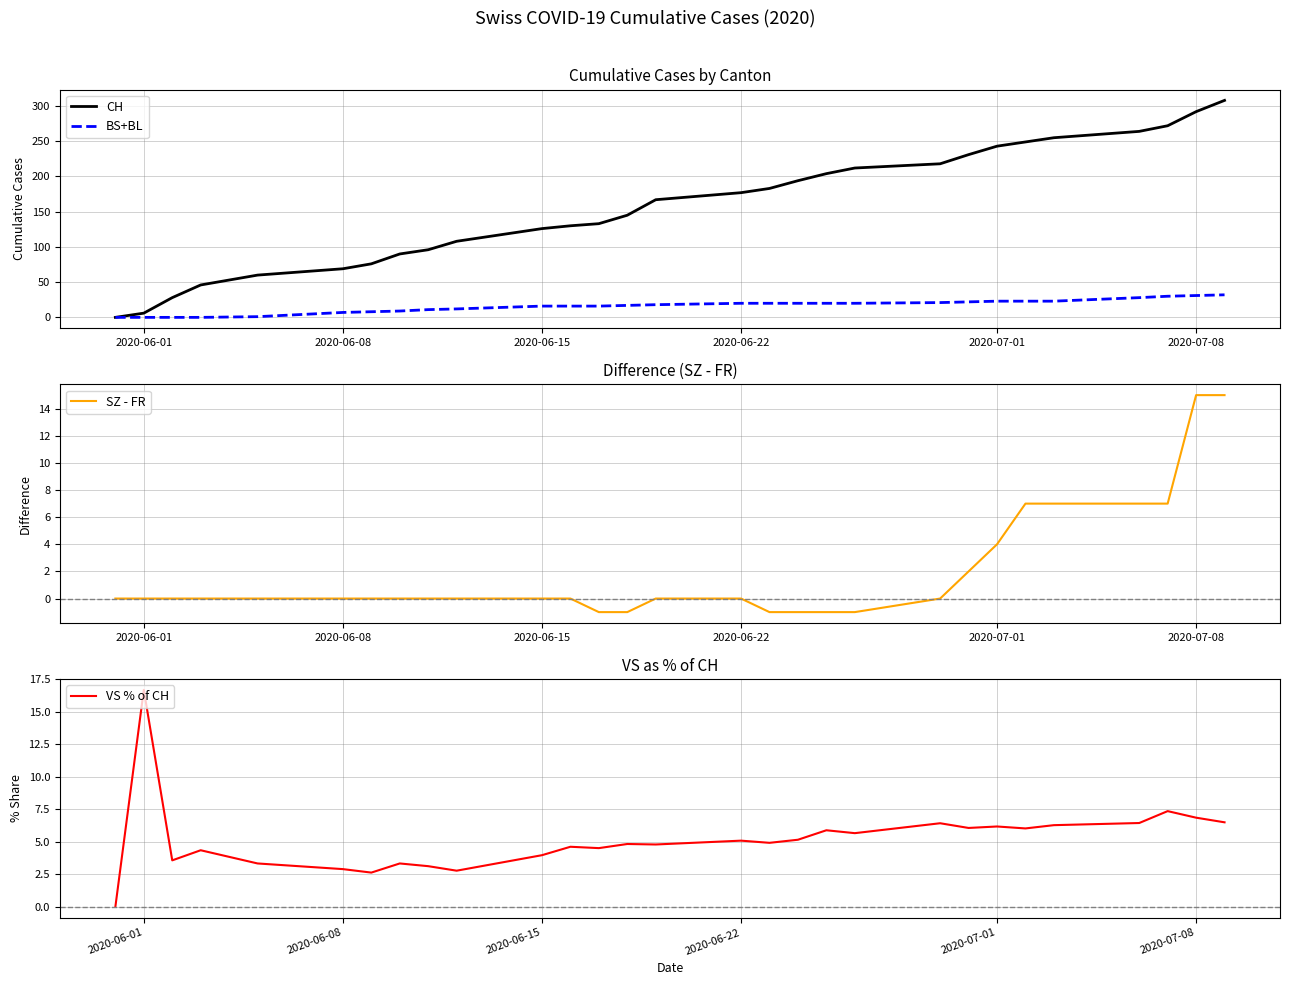

Reading right to left, list all the values displayed in this chart.

CH: 308.0	292.0	272.0	264.0	255.0	249.0	243.0	231.0	218.0	212.0	204.0	194.0	183.0	177.0	167.0	145.0	133.0	130.0	126.0	108.0	96.0	90.0	76.0	69.0	60.0	46.0	28.0	6.0	0.0
BS+BL: 32.0	31.0	30.0	28.0	23.0	23.0	23.0	22.0	21.0	20.0	20.0	20.0	20.0	20.0	18.0	17.0	16.0	16.0	16.0	12.0	11.0	9.0	8.0	7.0	1.0	0.0	0.0	0.0	0.0
SZ - FR: 15.0	15.0	7.0	7.0	7.0	7.0	4.0	2.0	0.0	-1.0	-1.0	-1.0	-1.0	0.0	0.0	-1.0	-1.0	0.0	0.0	0.0	0.0	0.0	0.0	0.0	0.0	0.0	0.0	0.0	0.0
VS % of CH: 6.5	6.8	7.4	6.4	6.3	6.0	6.2	6.1	6.4	5.7	5.9	5.2	4.9	5.1	4.8	4.8	4.5	4.6	4.0	2.8	3.1	3.3	2.6	2.9	3.3	4.3	3.6	16.7	0.0